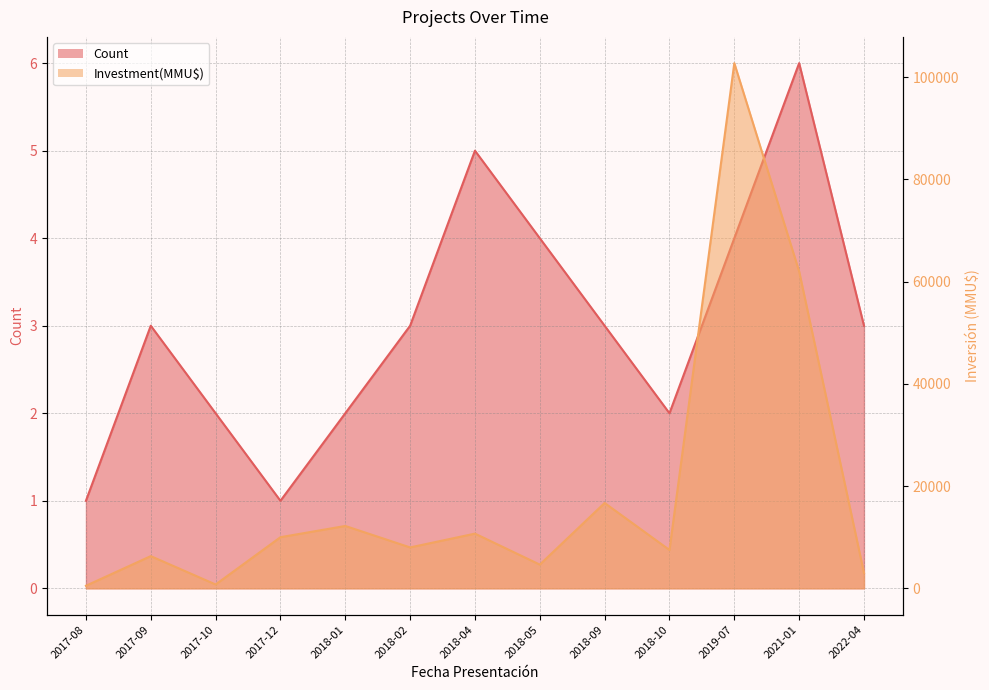

List the series in order of their overall mean, highest first.

Investment(MMU$), Count